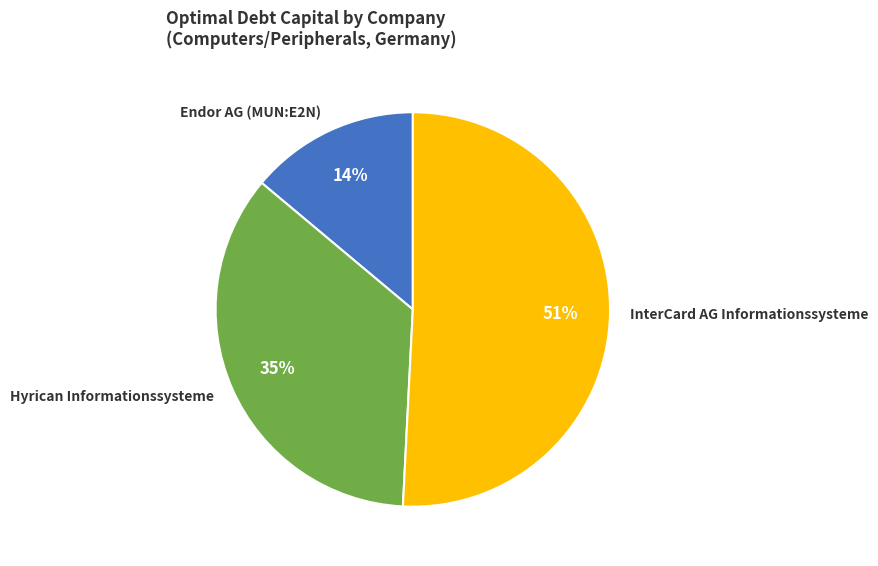

True or false: Endor AG (MUN:E2N) accounts for 14% of the total.

True